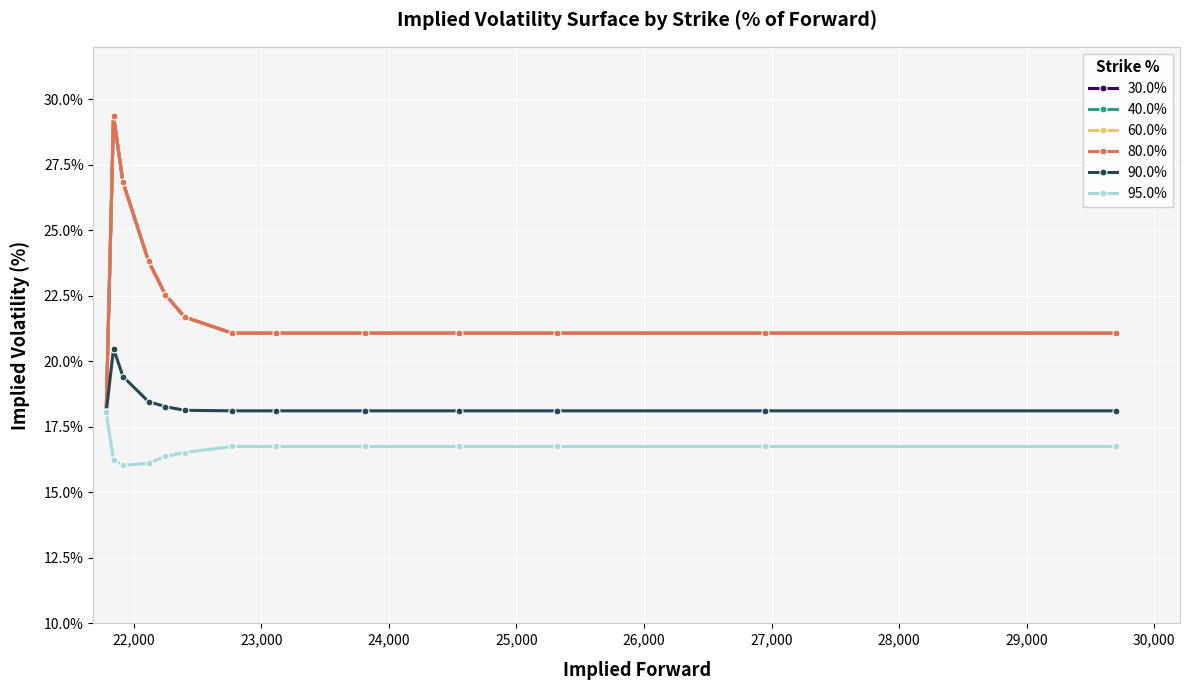

Does the chart have visible grid lines?

Yes